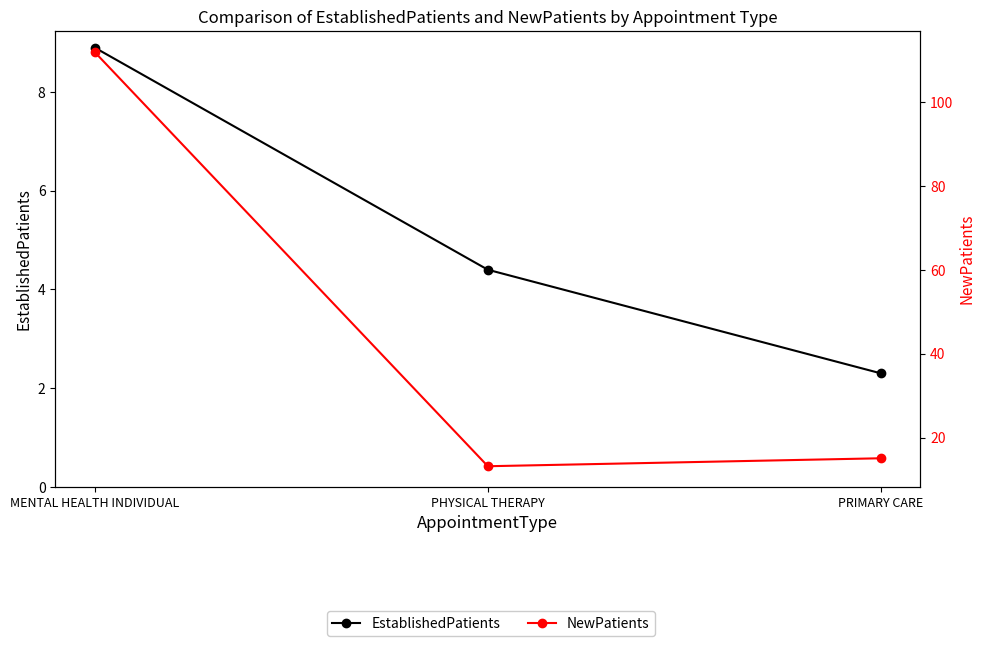

What is the label of the 3rd point from the left?

PRIMARY CARE